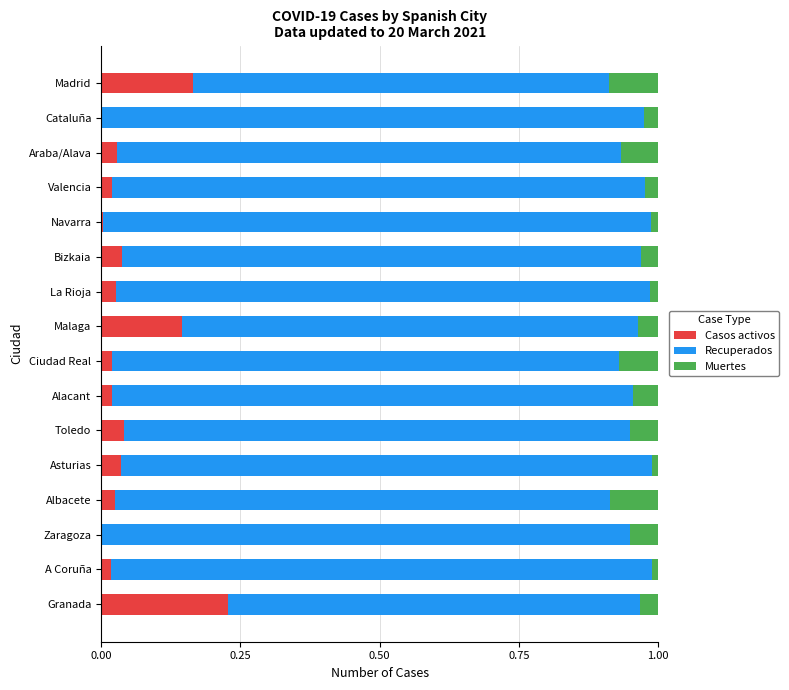

At which label does Casos activos reach its peak?

Granada